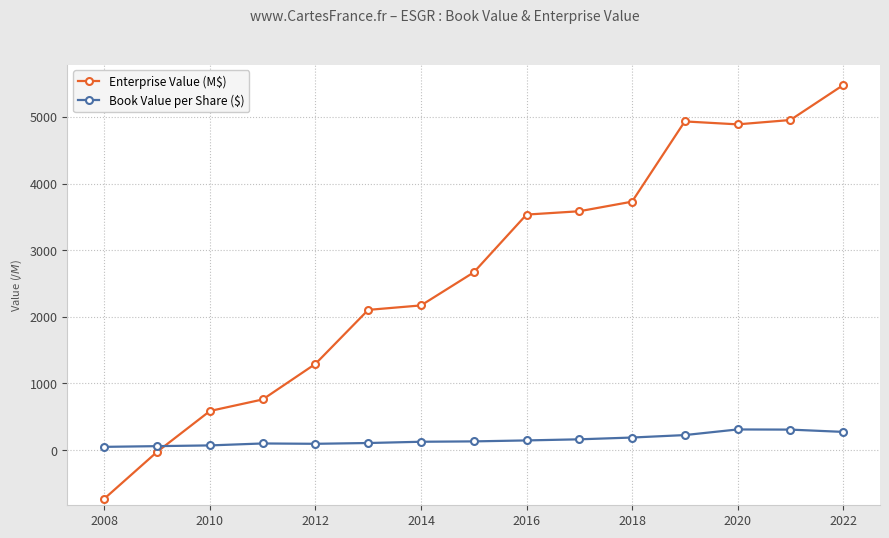

What are all the series names shown in the legend?

Enterprise Value (M$), Book Value per Share ($)